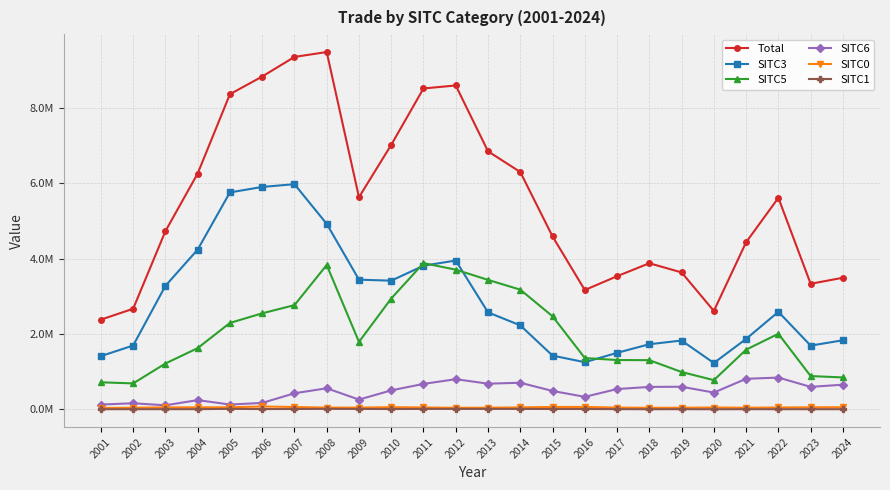

Does the chart have visible grid lines?

Yes